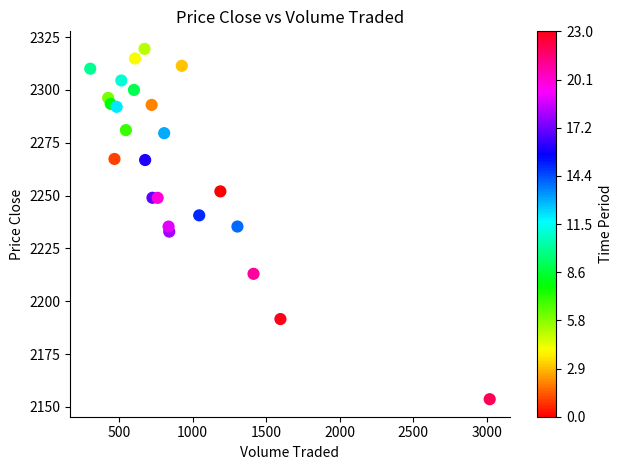

What is the range of X values (max minus min)?

2717.1